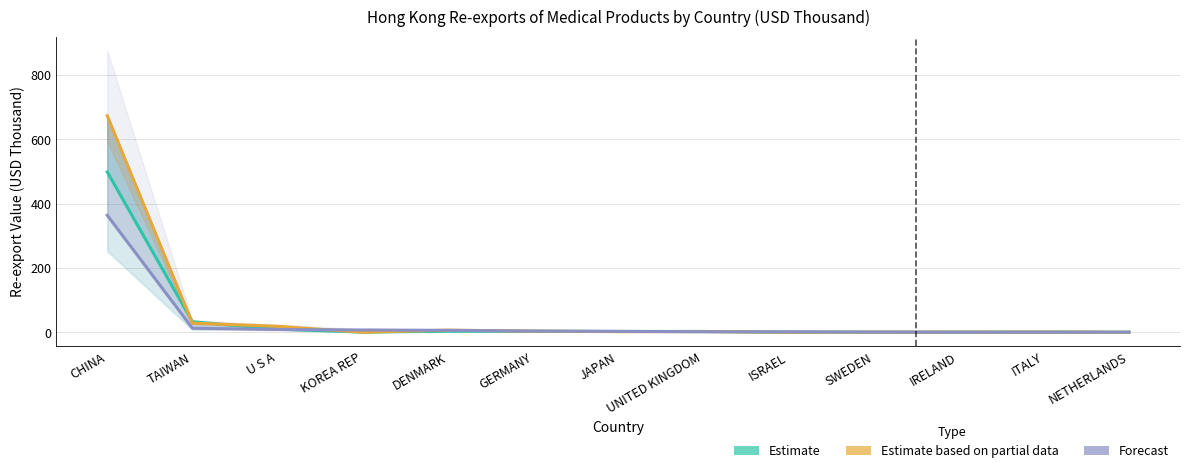

List the series in order of their peak value, highest first.

Estimate based on partial data (201812), Estimate (201712), Forecast (201910)